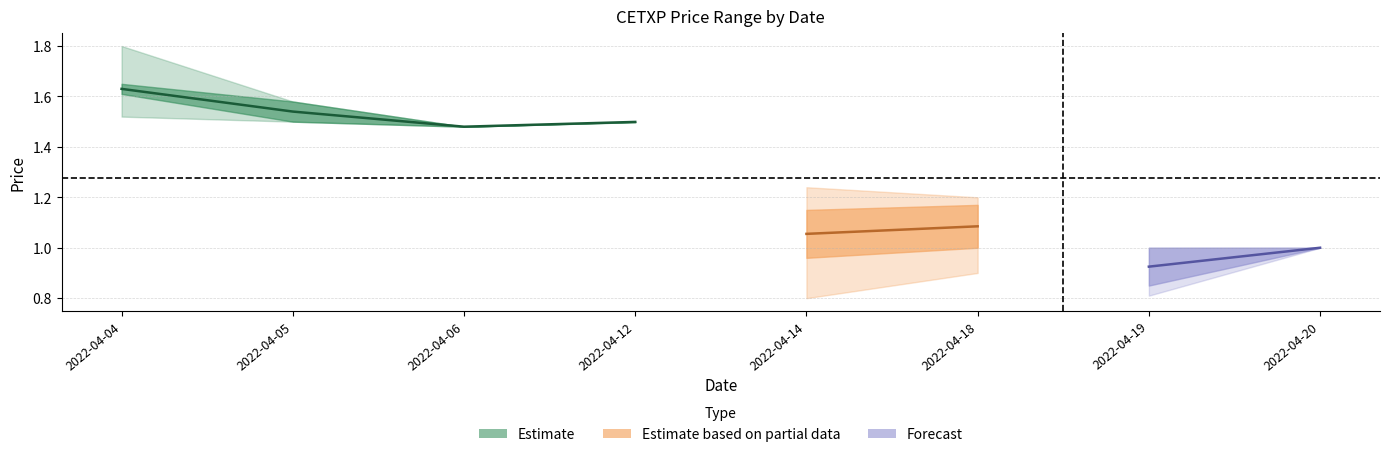

Reading right to left, transcribe all the data shown in this chart.

low: 1.0	0.8	0.9	0.8	1.5	1.5	1.5	1.5
close: 1.0	0.8	1.0	1.0	1.5	1.5	1.5	1.6
open: 1.0	1.0	1.2	1.1	1.5	1.5	1.6	1.6
high: 1.0	1.0	1.2	1.2	1.5	1.5	1.6	1.8